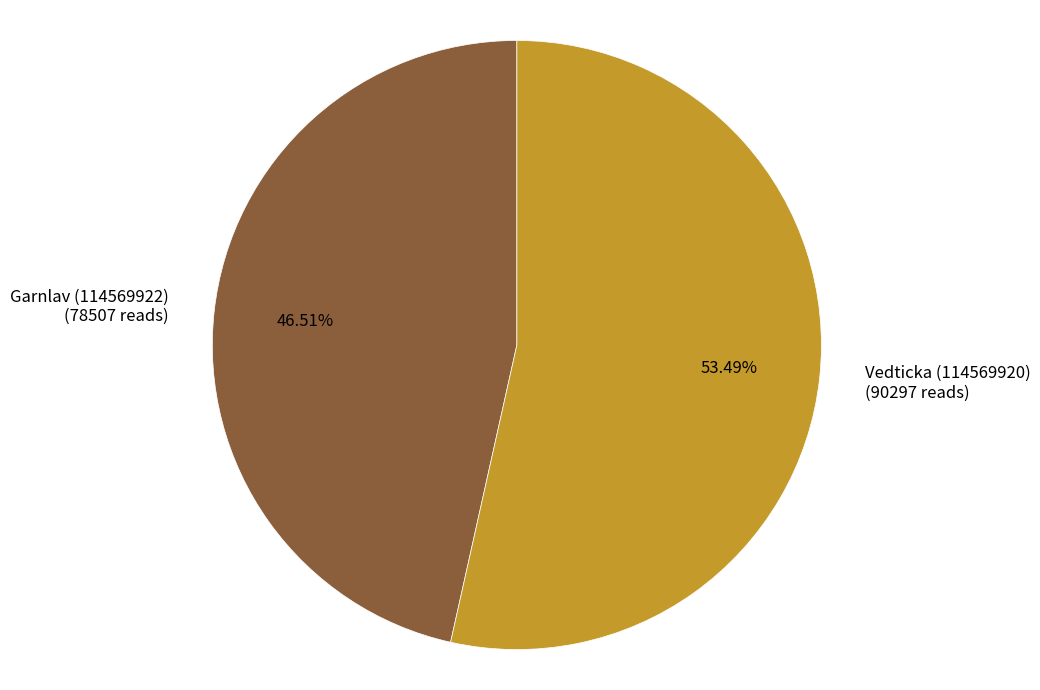

Is there a majority slice in this chart?

Yes